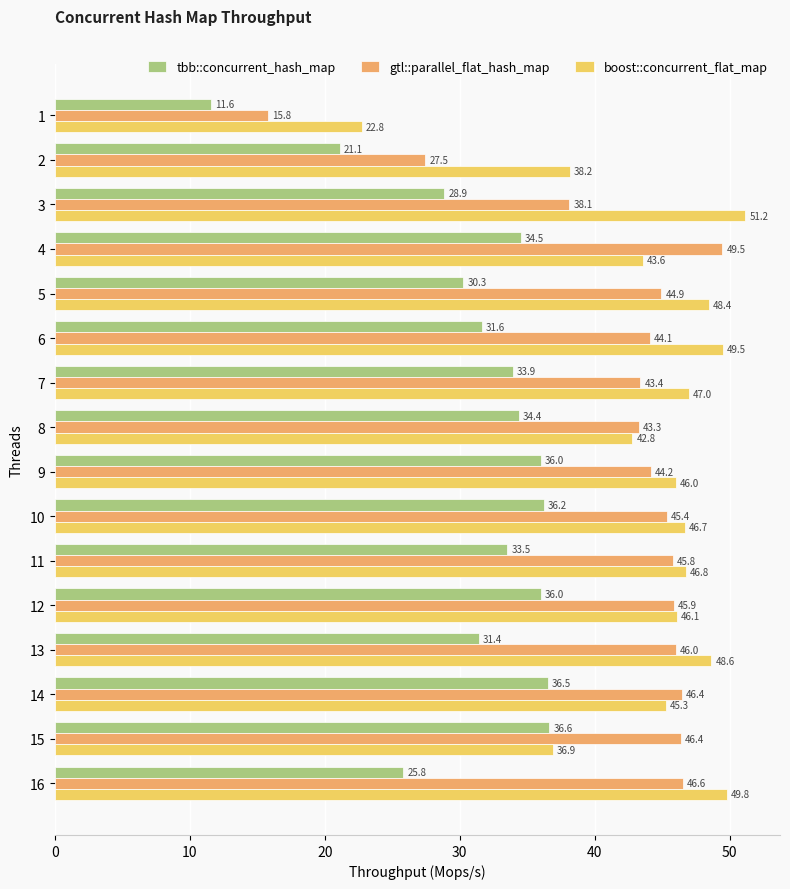

What is the spread (max minus min) of values at 9?

10.1